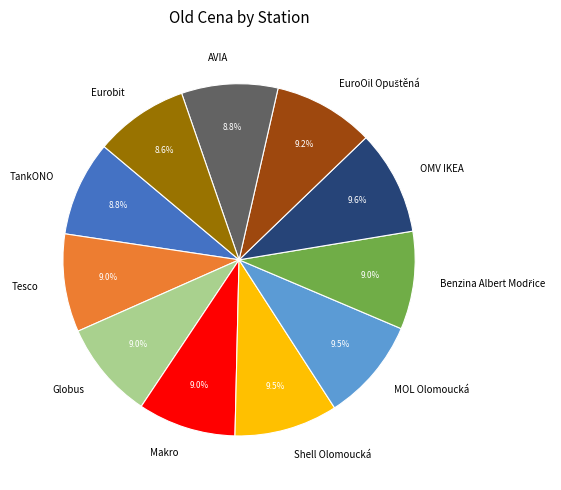

To the nearest percent, what is the difference between the largest and smallest slice percentages?

1%